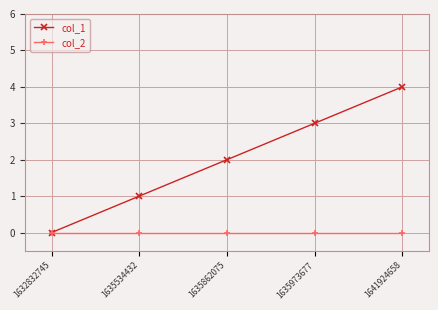

Which series changed the most between 1635534432 and 1635862075?

col_1